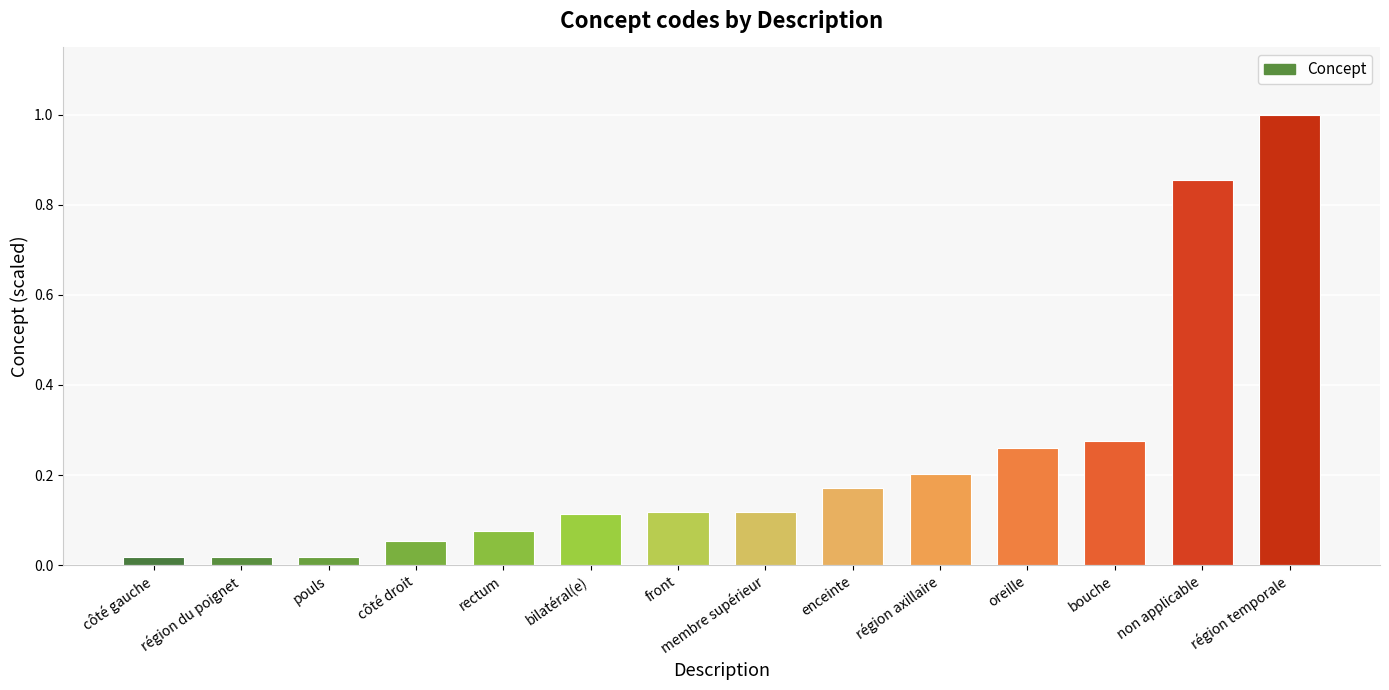

What is the label of the 6th bar from the left?

bilatéral(e)